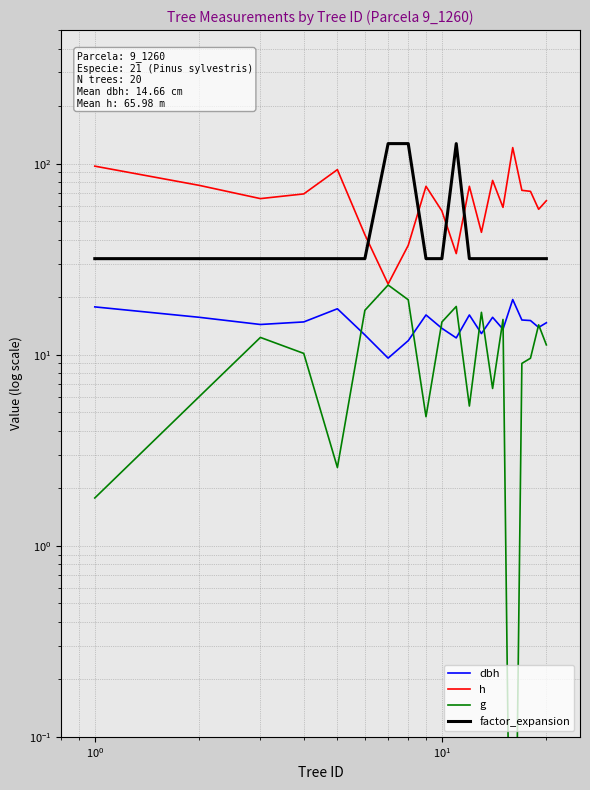

True or false: g and factor_expansion cross at least once.

False